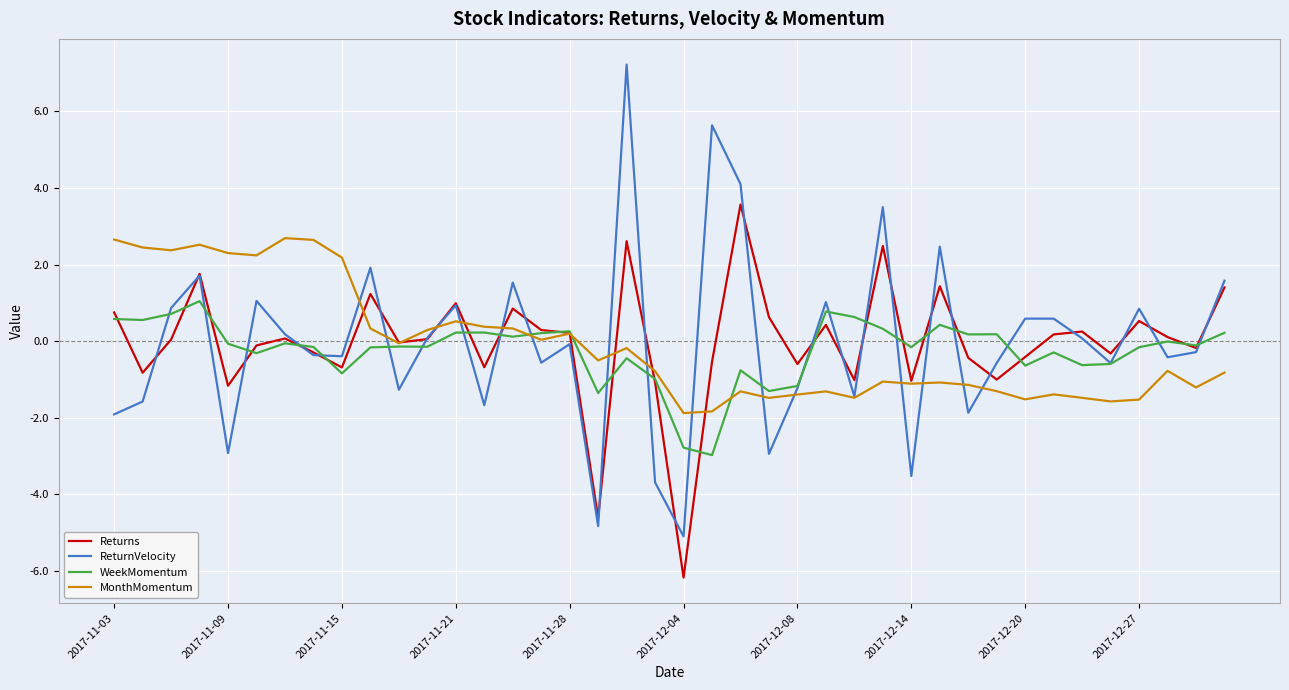

What is the minimum value for WeekMomentum?

-3.0